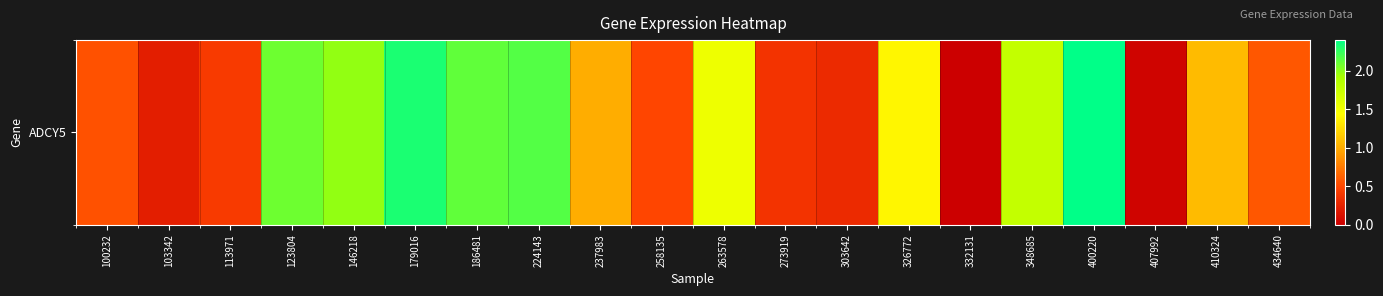

Reading right to left, list all the values displayed in this chart.

0.6	1.1	0.0	2.4	1.8	0.0	1.4	0.3	0.4	1.5	0.5	1.0	2.2	2.1	2.3	2.0	2.1	0.4	0.2	0.6